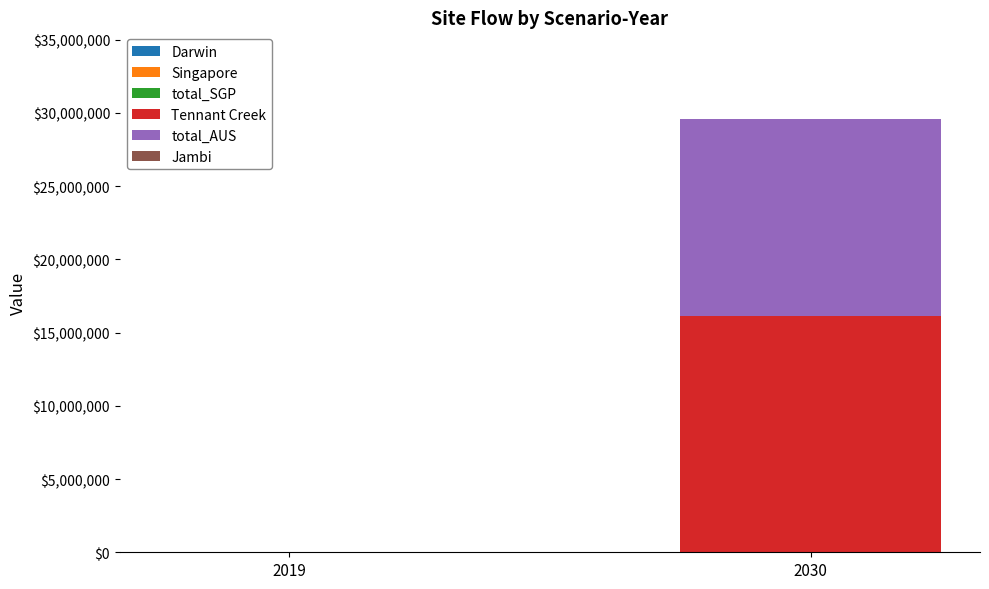

Reading left to right, transcribe the values for Tennant Creek.

2019=0.0	2030=16117657.1